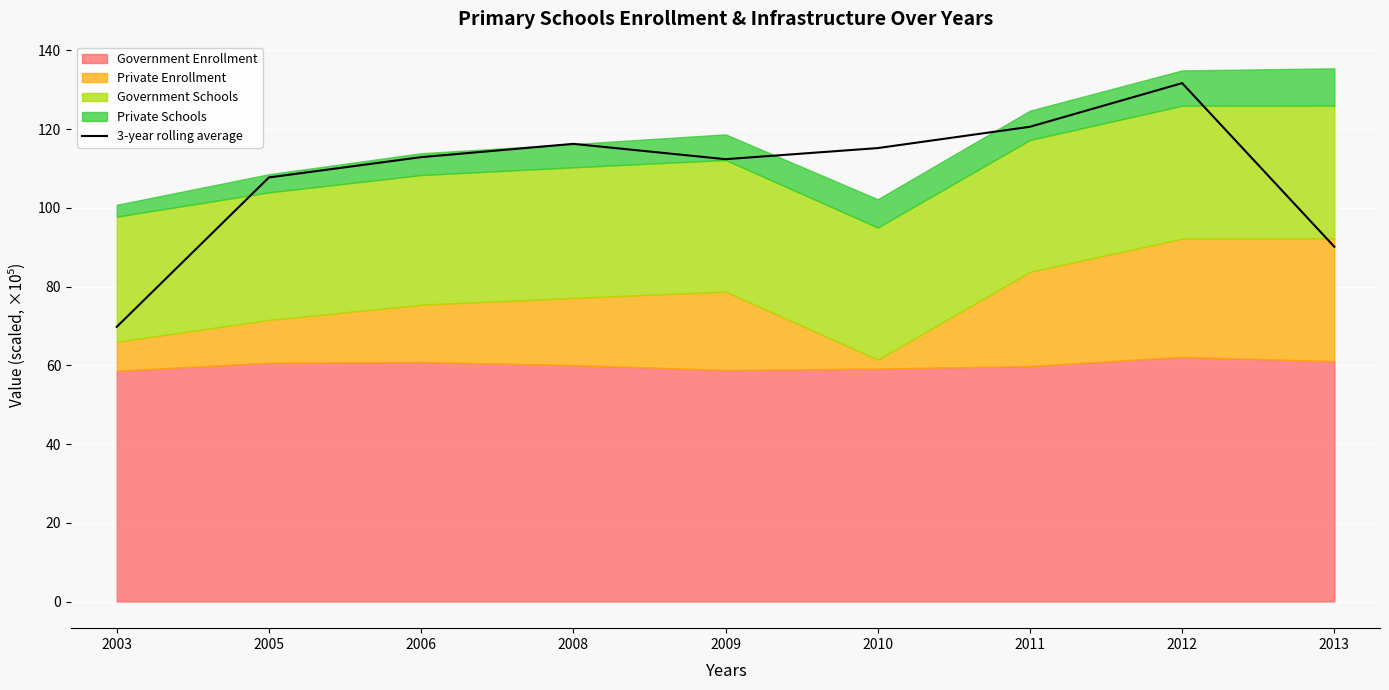

Which label corresponds to the smallest value in the chart?

2003